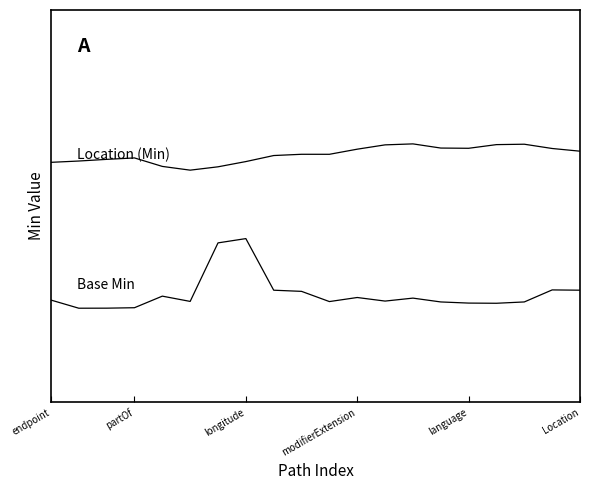

What is the label of the 14th point from the left?

13